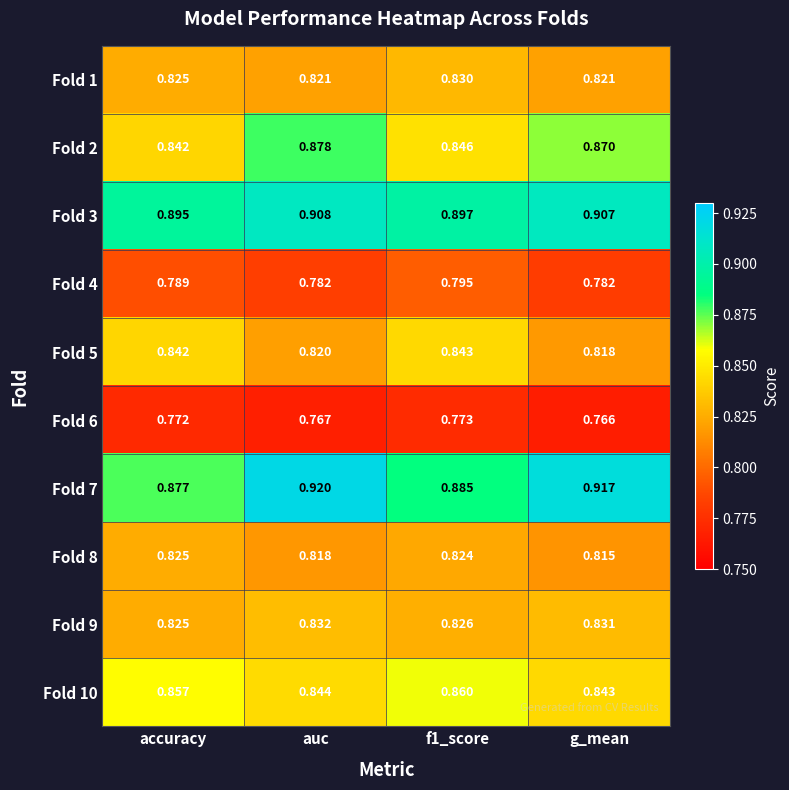

Which label corresponds to the largest value in the chart?

auc